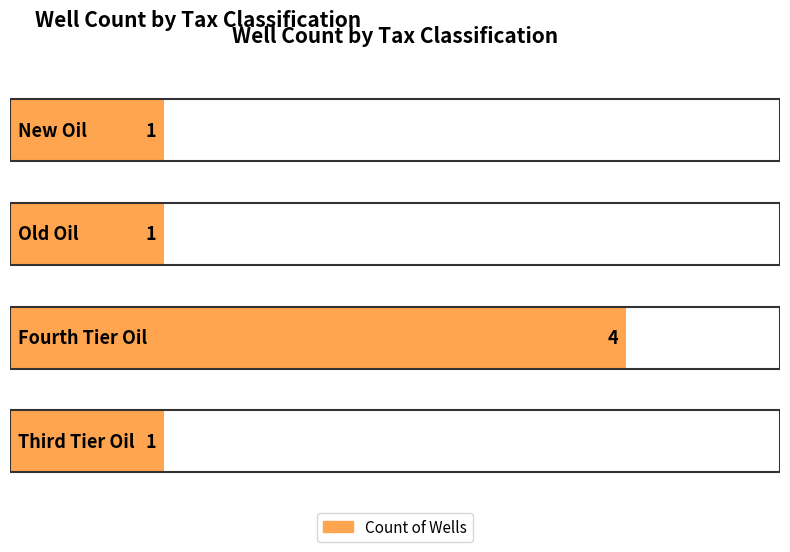

The chart shows a value of 1 at Third Tier Oil. True or false?

True